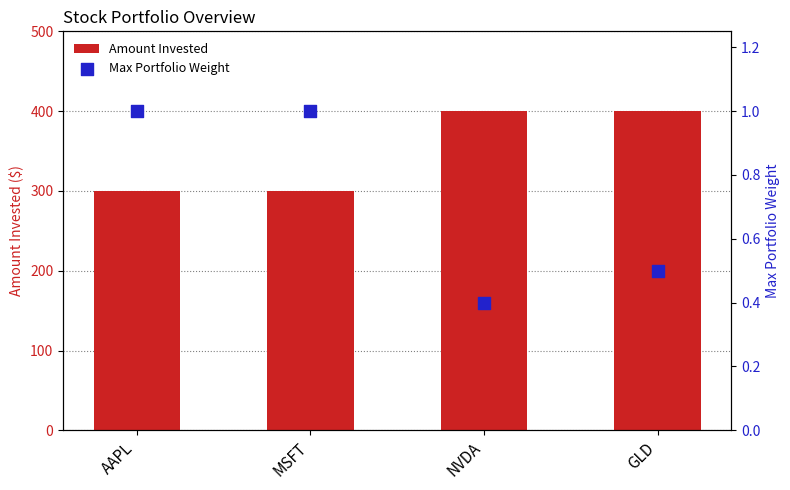

Is the value of Amount Invested at GLD greater than the value of Max Portfolio Weight at MSFT?

Yes